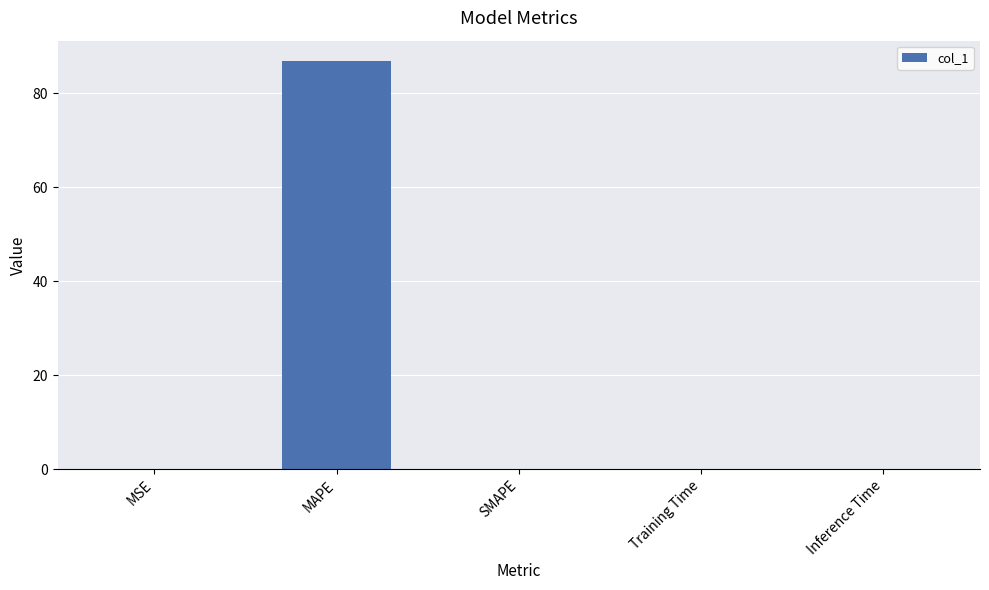

Which label corresponds to the largest value in the chart?

MAPE